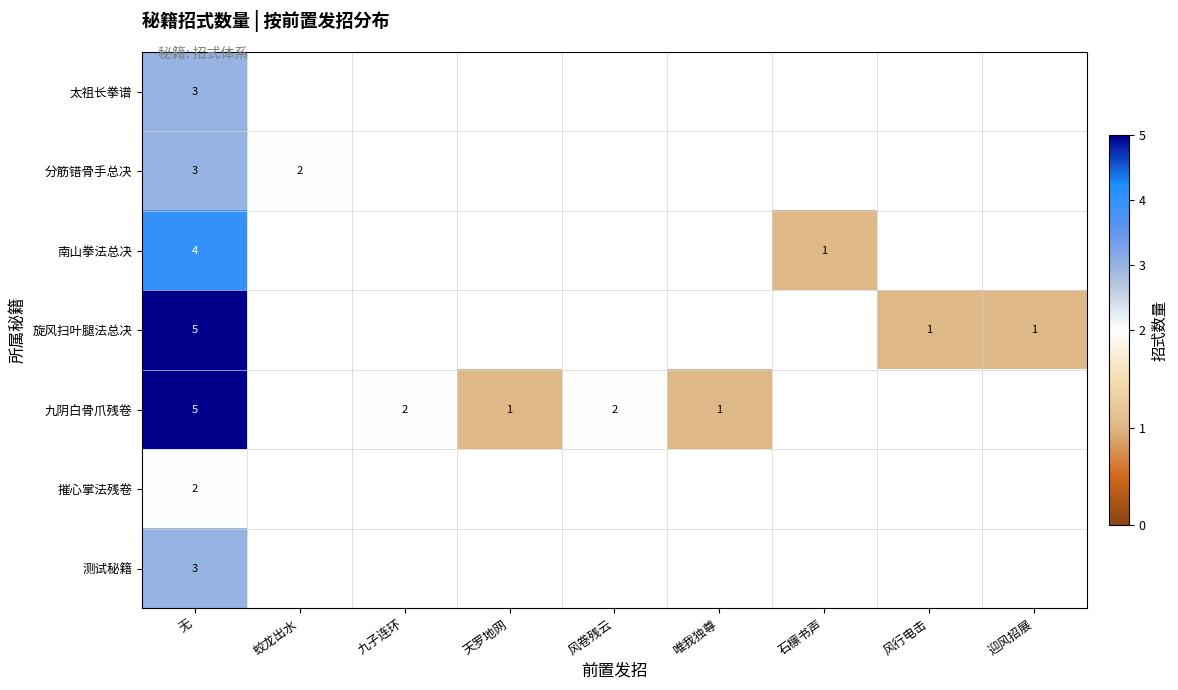

True or false: 南山拳法总决 has a value of 2 at 无.

False